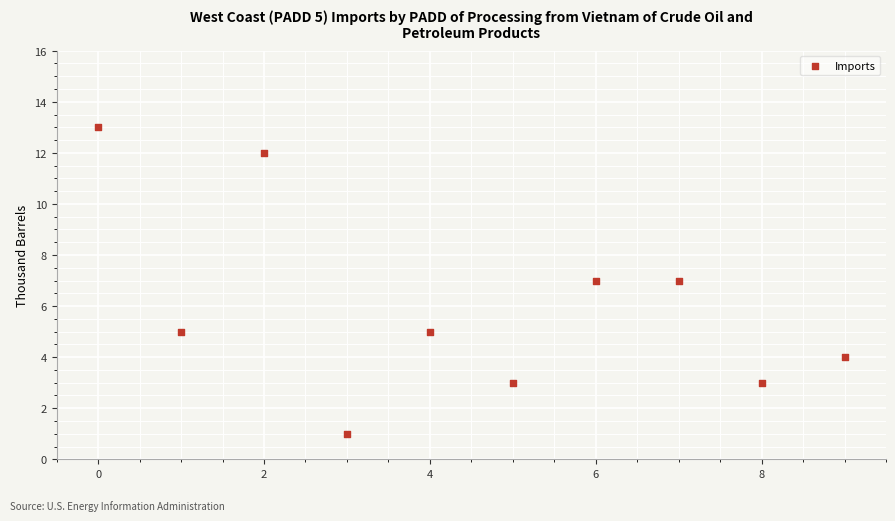

What is the average Y value?

6